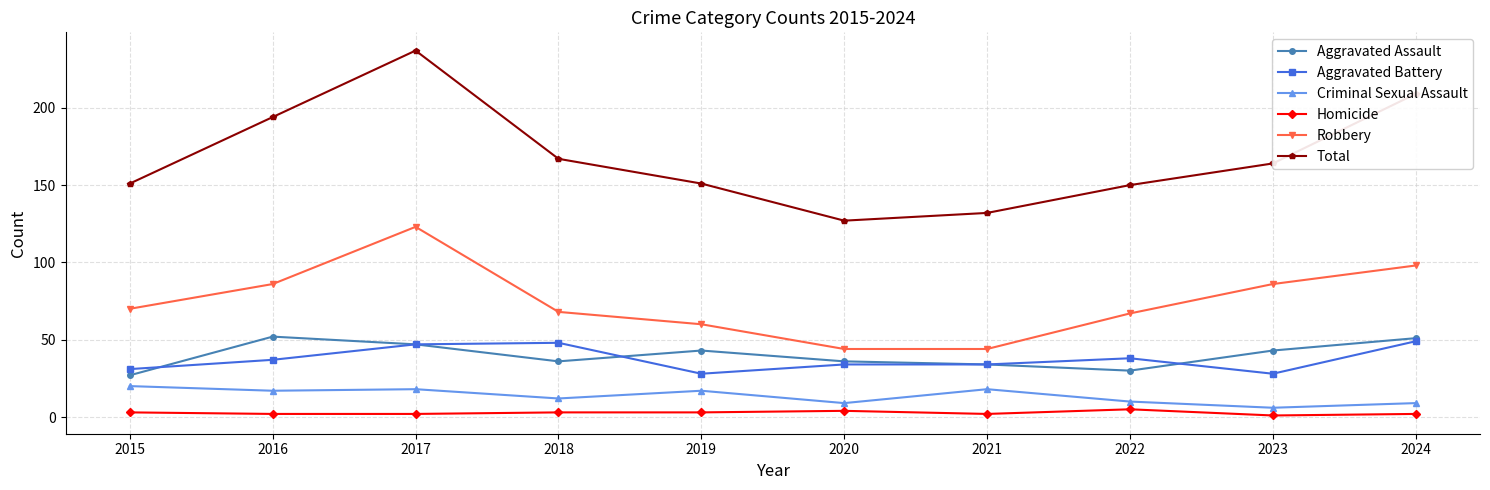

What is the difference between the maximum and minimum values in the Aggravated Battery series?

21